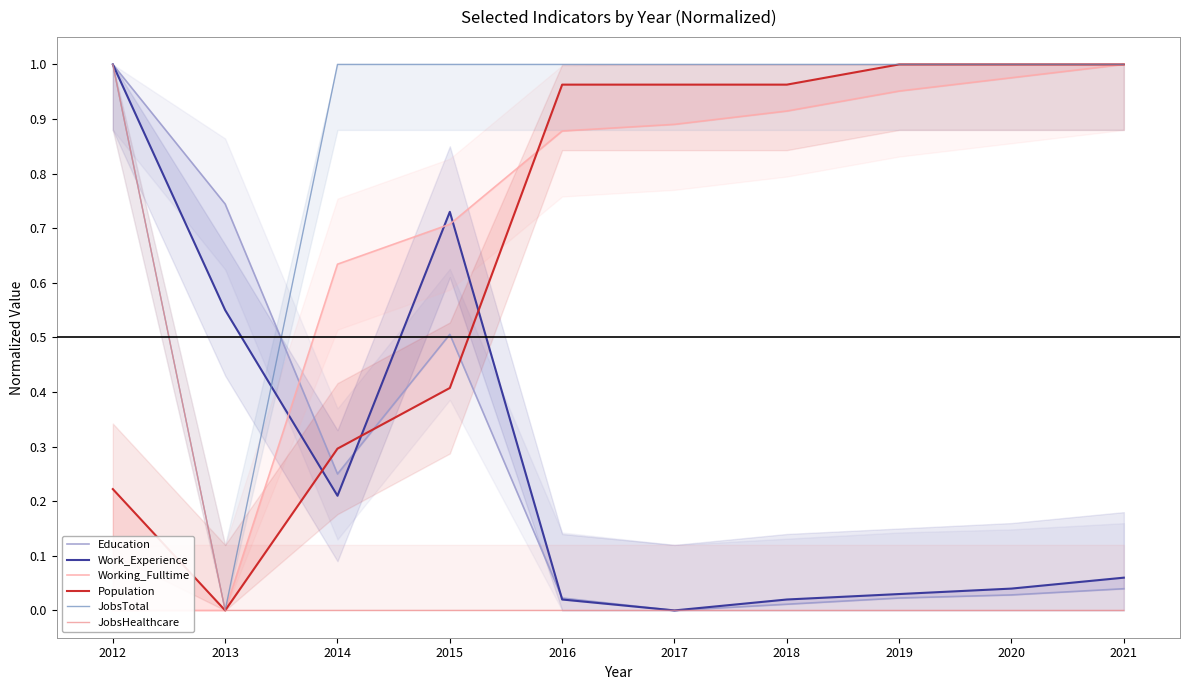

In JobsTotal, how many points are lower than both neighbors (excluding endpoints)?

1